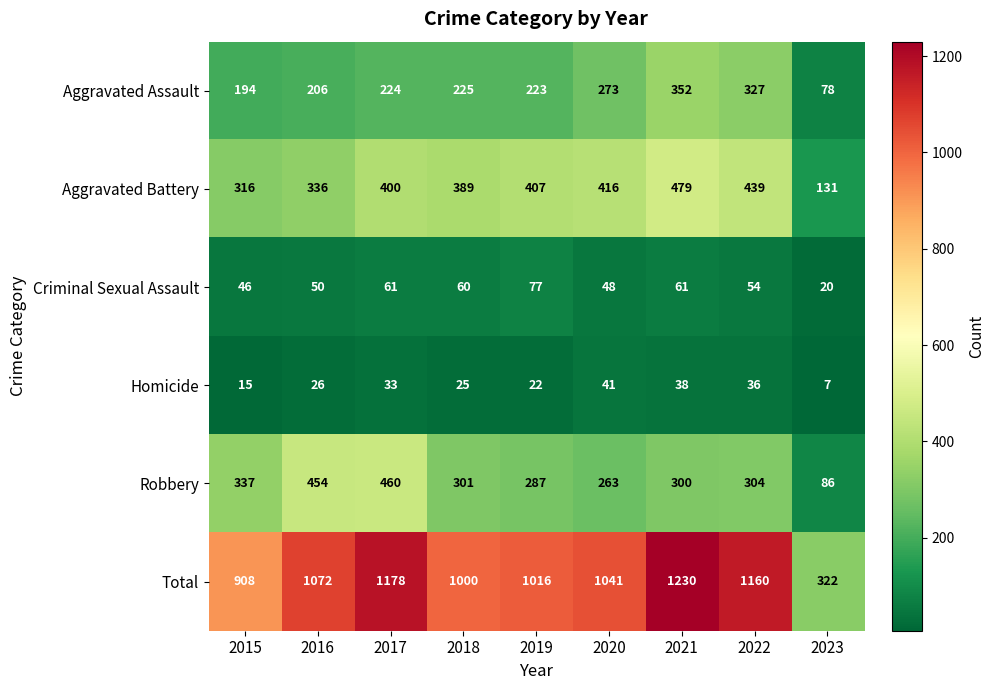

What is the total value across all series at 2019?

2032